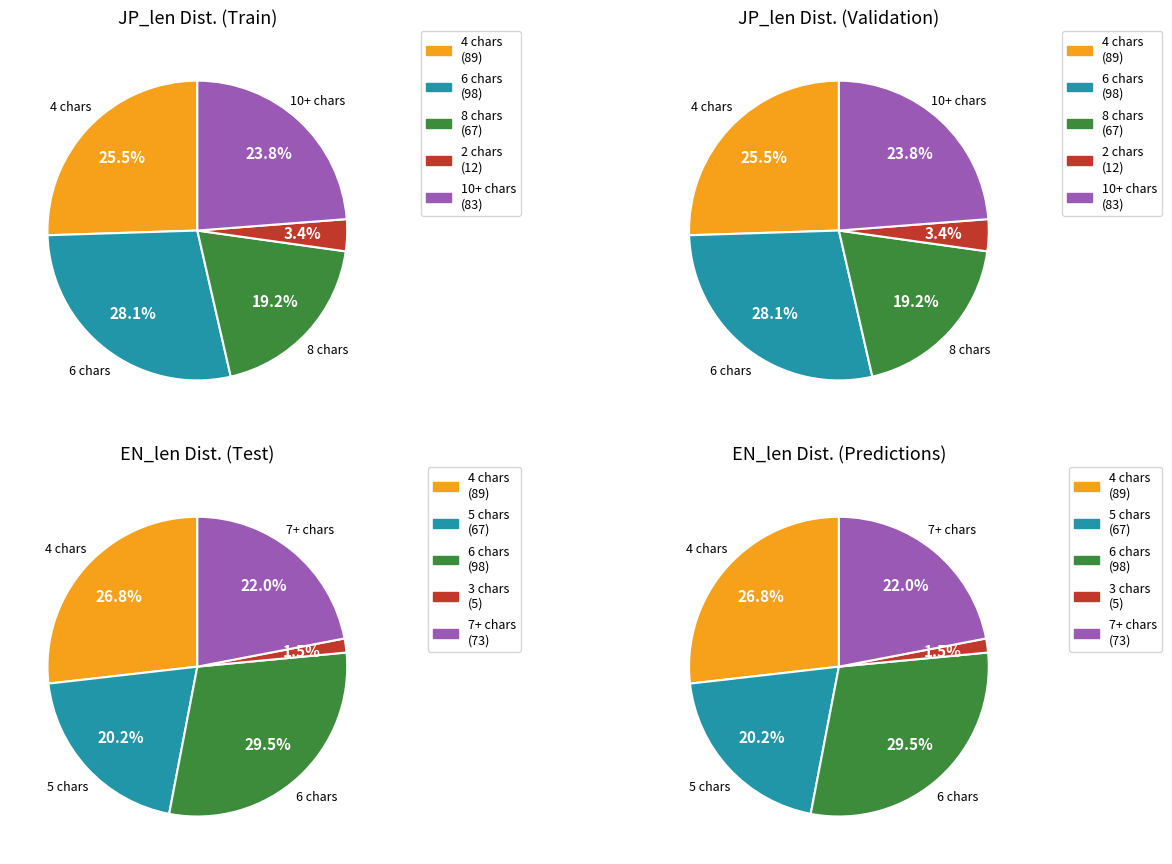

Between 6 and 30, which is larger?

6